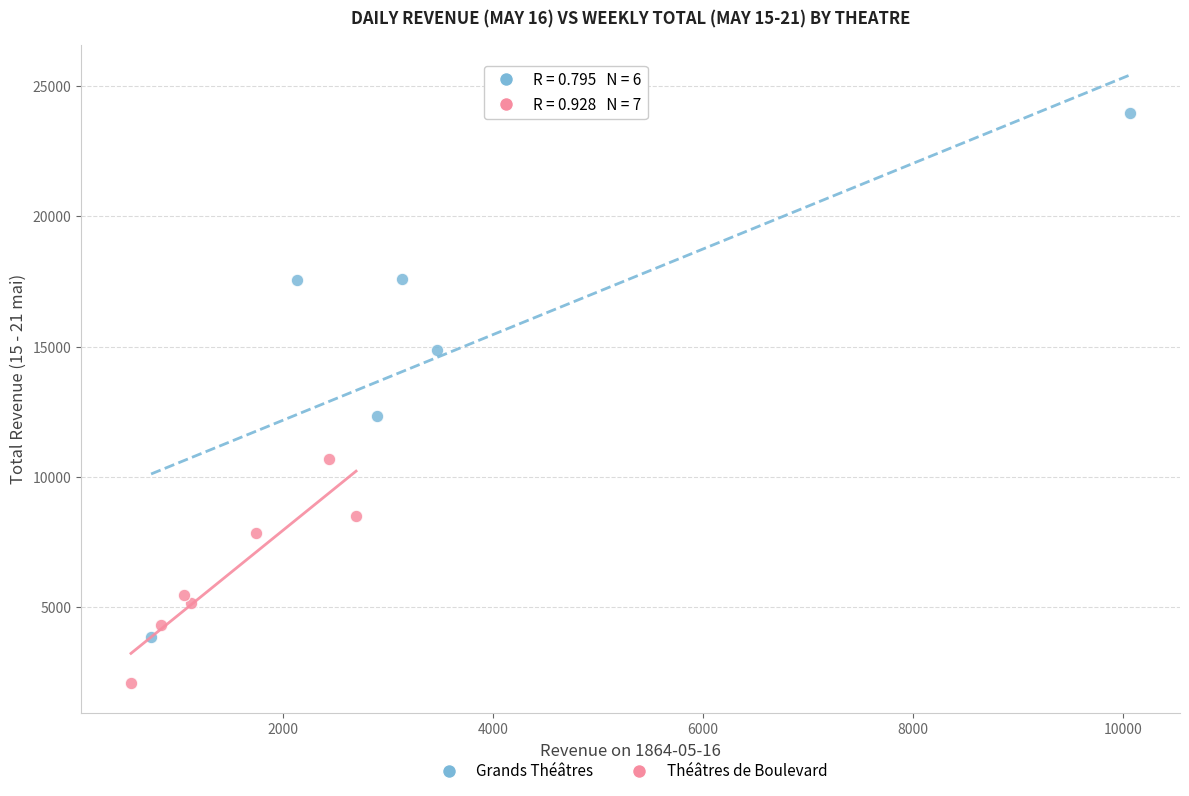

Which series contains the highest Y value?

Grands Théâtres